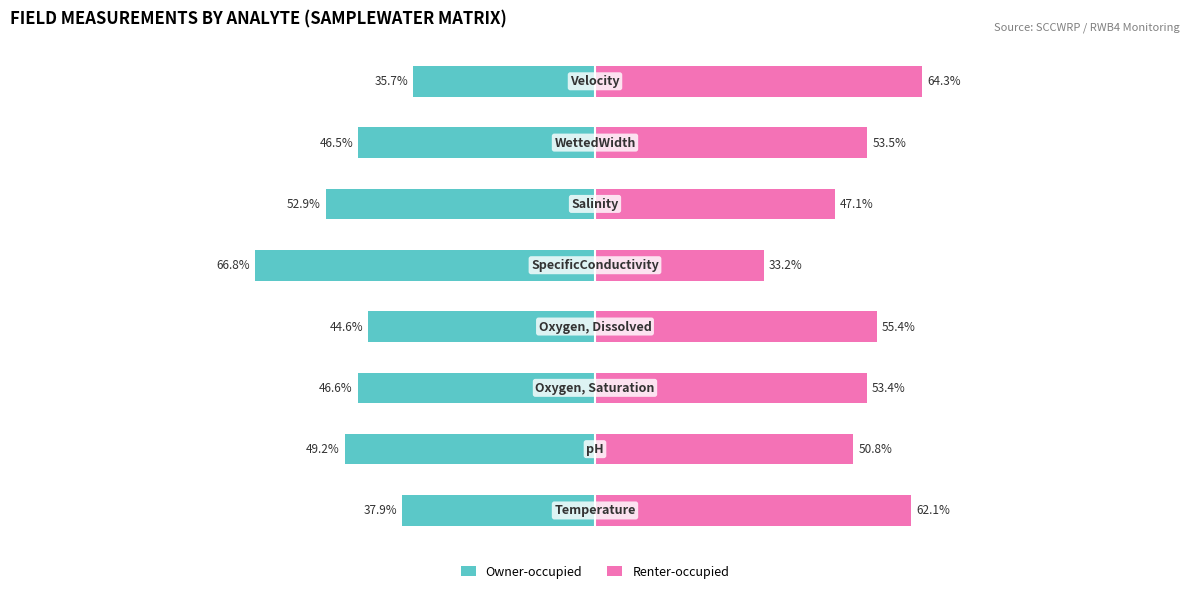

What is the total value across all series at 4?

-33.6